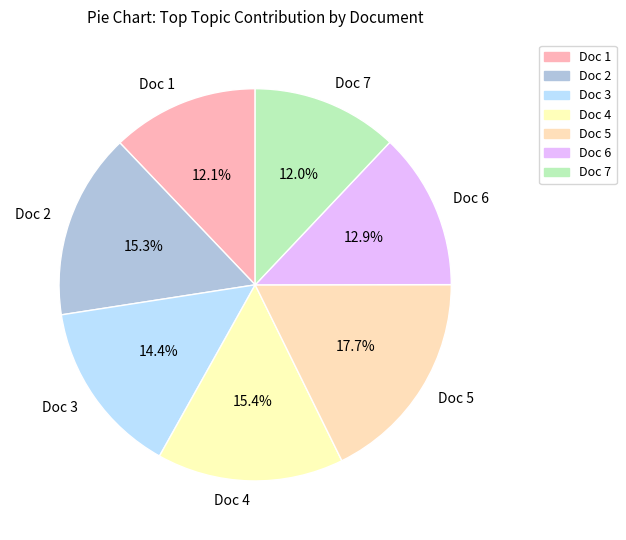

To the nearest percent, what percentage of the pie is Doc 4?

15%